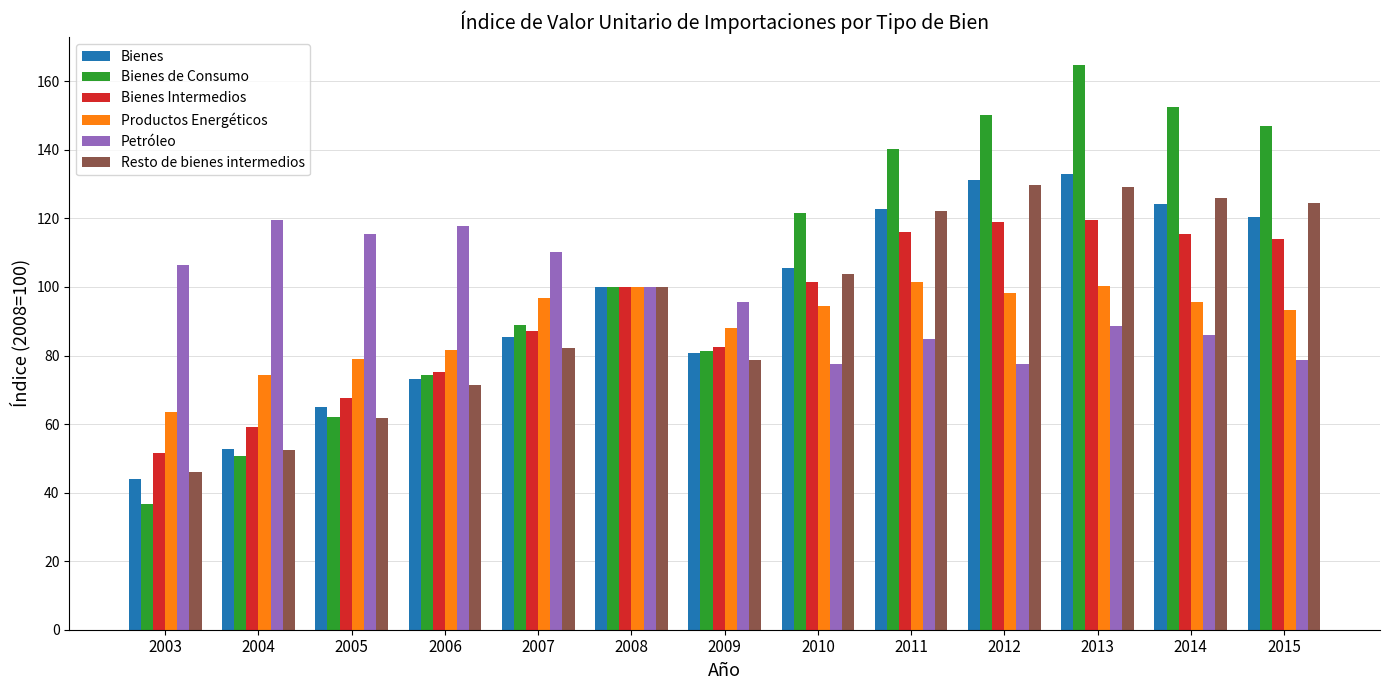

What is the approximate value of Petróleo at 2009?

95.7